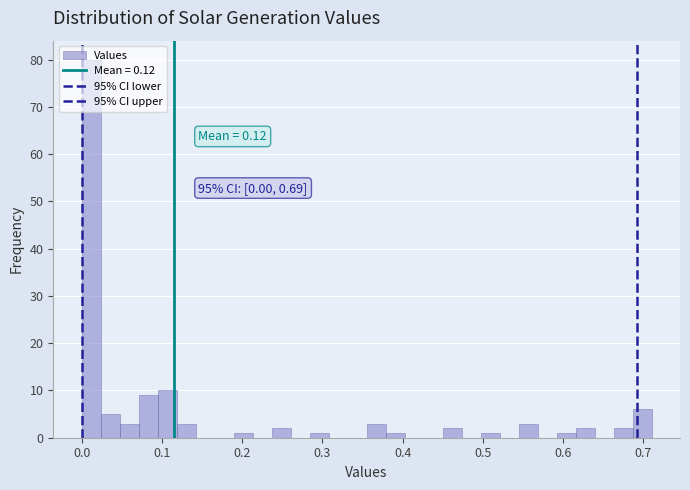

Read against the x-axis, roughly where is the centre of the tallest bar?

0.01